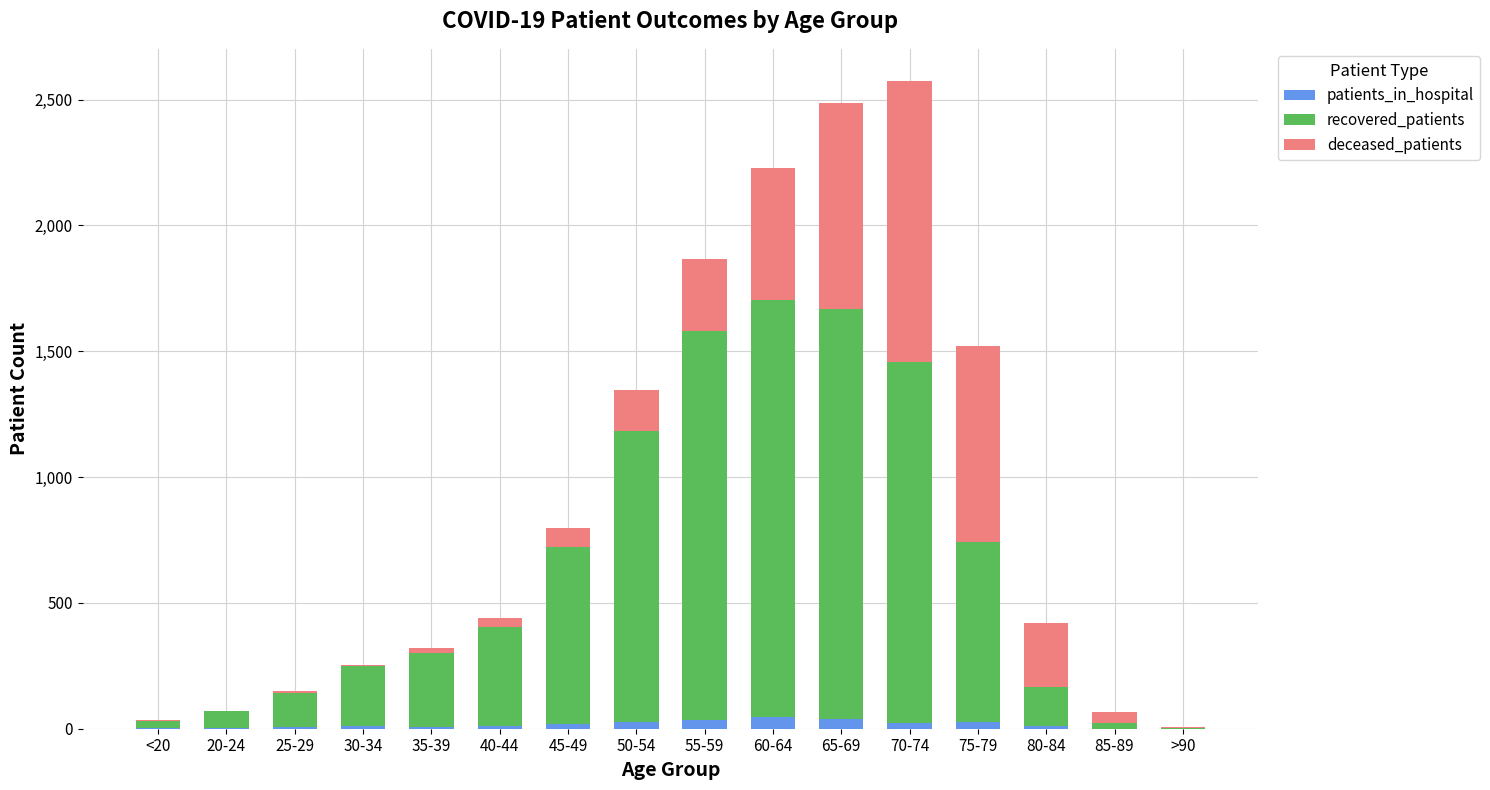

List the series in order of their overall mean, highest first.

recovered_patients, deceased_patients, patients_in_hospital